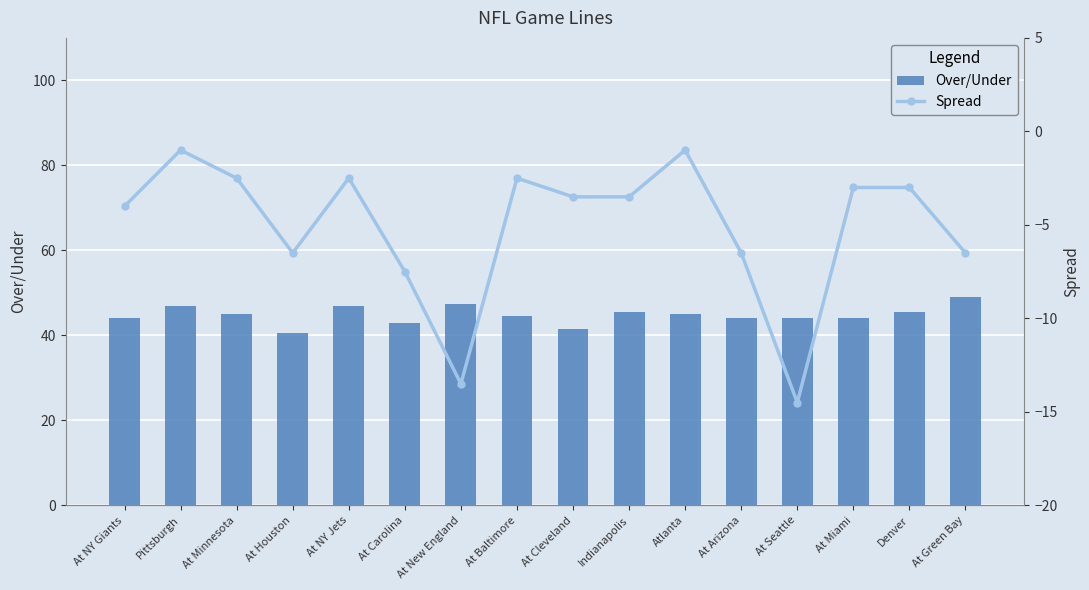

What is the average value of the Over/Under series?

44.8